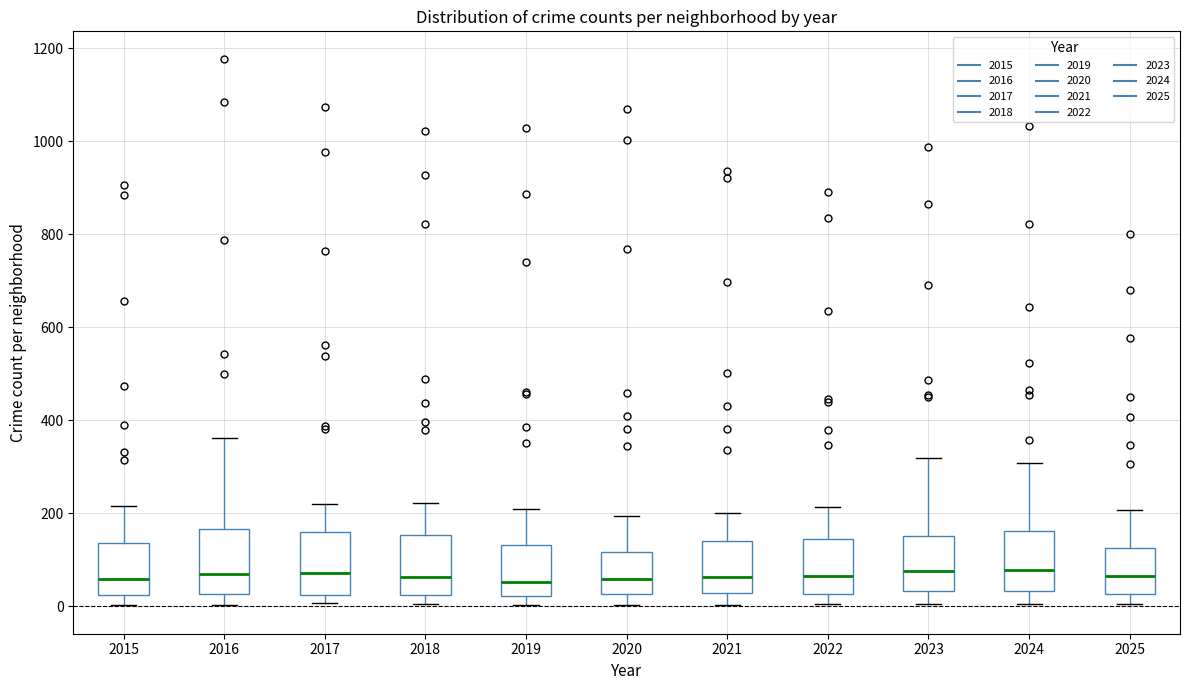

Reading left to right, transcribe this box plot: for each box, give where its median line is, the range the box spans, and where its two whiskers end, as read against the y-axis. The values are not printed on the chart, so give them approximately, as read against the axis.

2015: median 60, box 20 to 140, whiskers 0 to 220
2016: median 80, box 20 to 160, whiskers 0 to 360
2017: median 80, box 20 to 160, whiskers 0 to 220
2018: median 60, box 20 to 160, whiskers 0 to 220
2019: median 60, box 20 to 140, whiskers 0 to 200
2020: median 60, box 20 to 120, whiskers 0 to 200
2021: median 60, box 20 to 140, whiskers 0 to 200
2022: median 60, box 20 to 140, whiskers 0 to 220
2023: median 80, box 40 to 160, whiskers 0 to 320
2024: median 80, box 40 to 160, whiskers 0 to 300
2025: median 60, box 20 to 120, whiskers 0 to 200